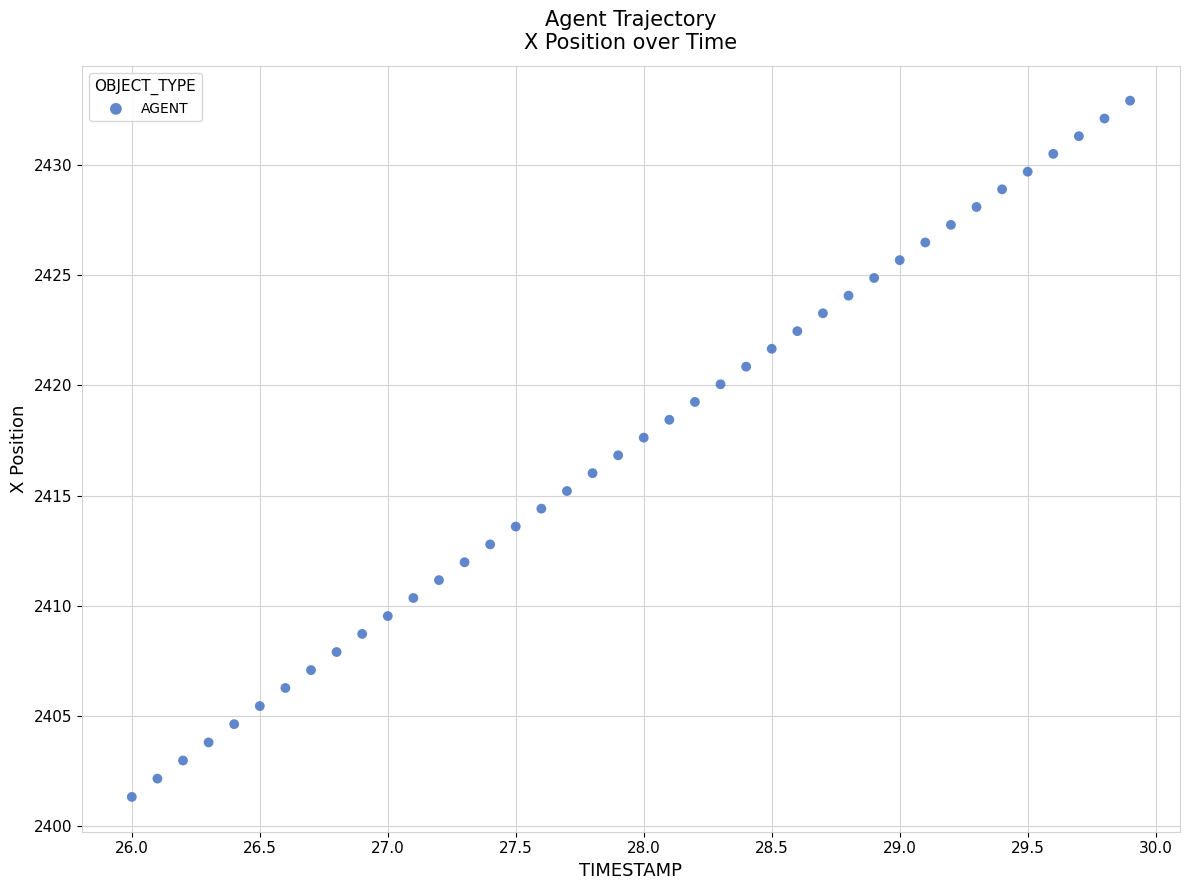

What is the range of X values (max minus min)?

3.9